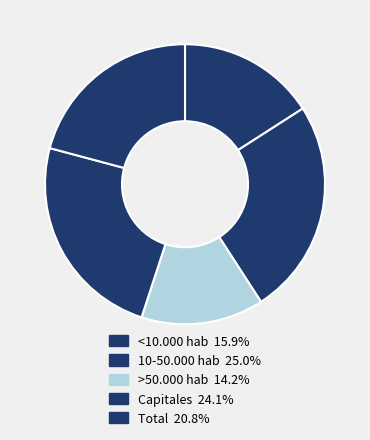

Which category has the biggest portion of the pie?

10-50.000 hab